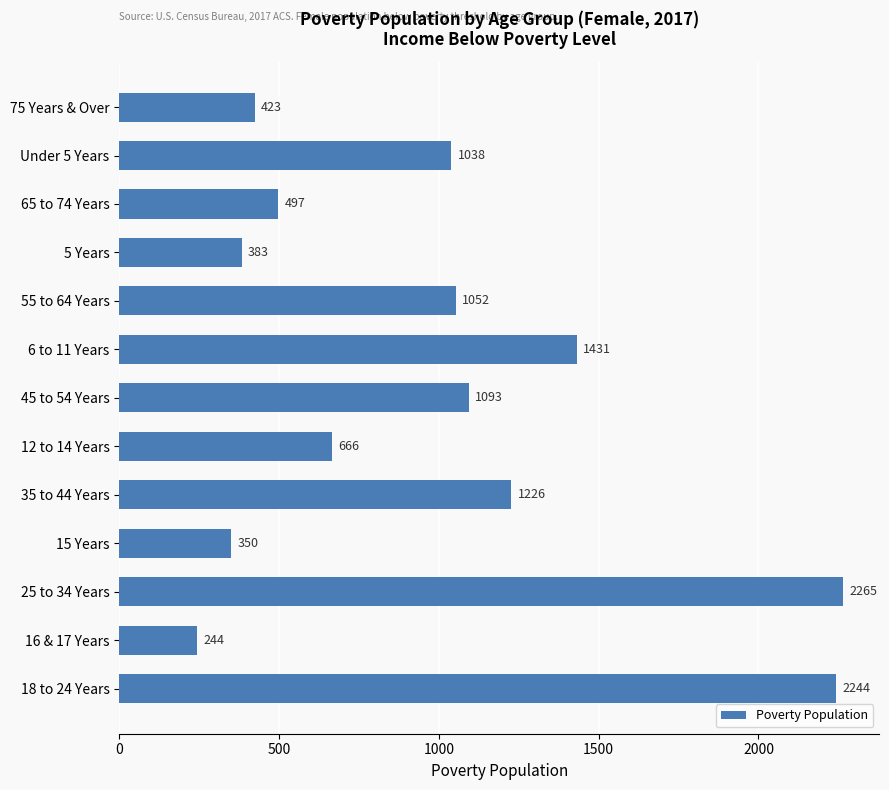

How many data points are less than 1038?

6